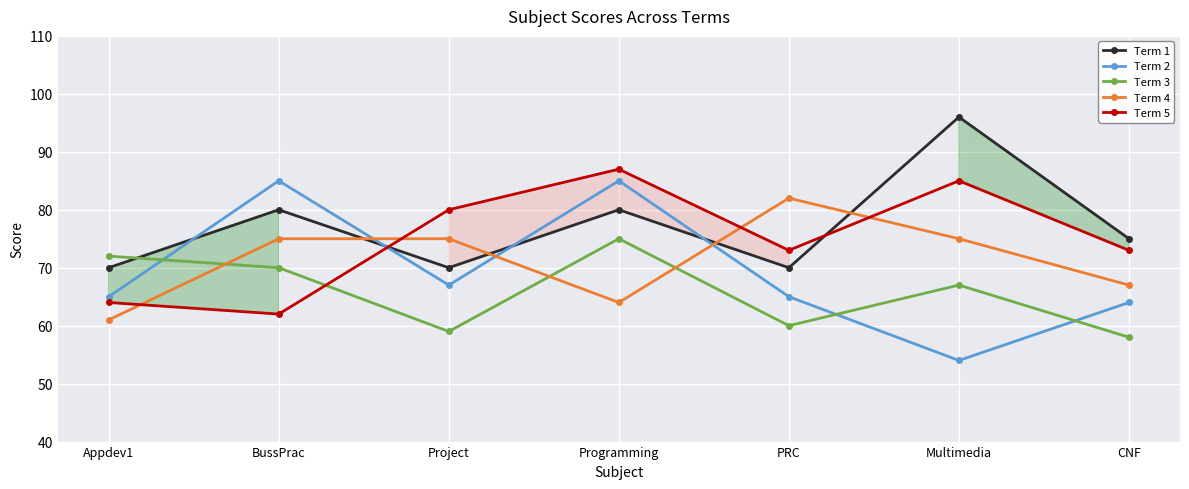

Reading left to right, transcribe all the data shown in this chart.

Term 1: 70	80	70	80	70	96	75
Term 2: 65	85	67	85	65	54	64
Term 3: 72	70	59	75	60	67	58
Term 4: 61	75	75	64	82	75	67
Term 5: 64	62	80	87	73	85	73